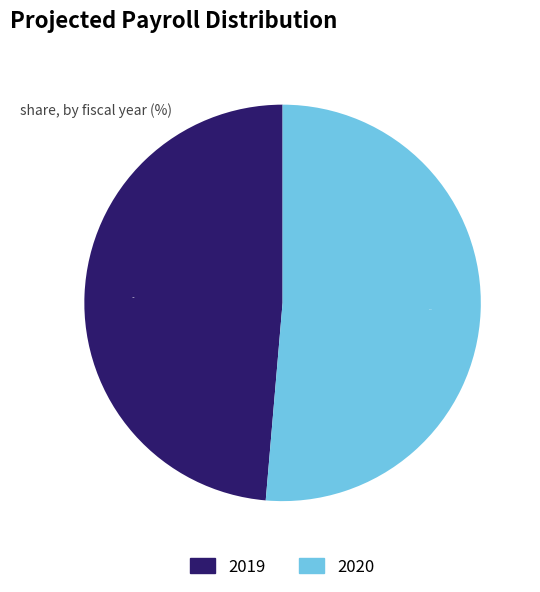

Approximately how many times larger is the value at 2020 compared to 2019?

1.1